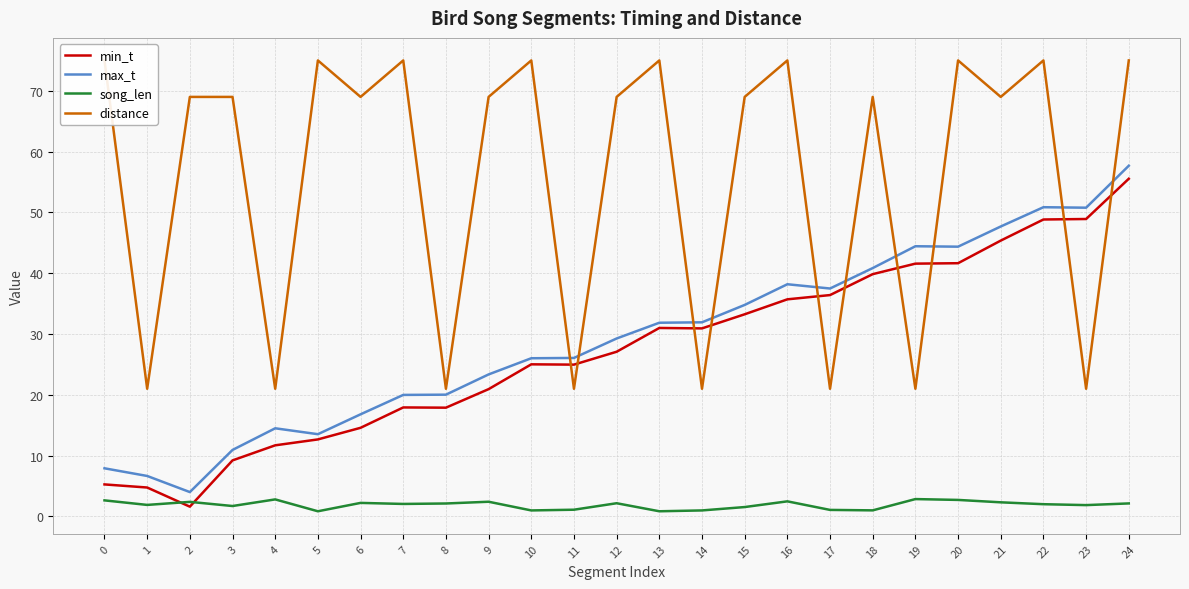

What is the value of the max_t point at the 21st from the left?

44.4